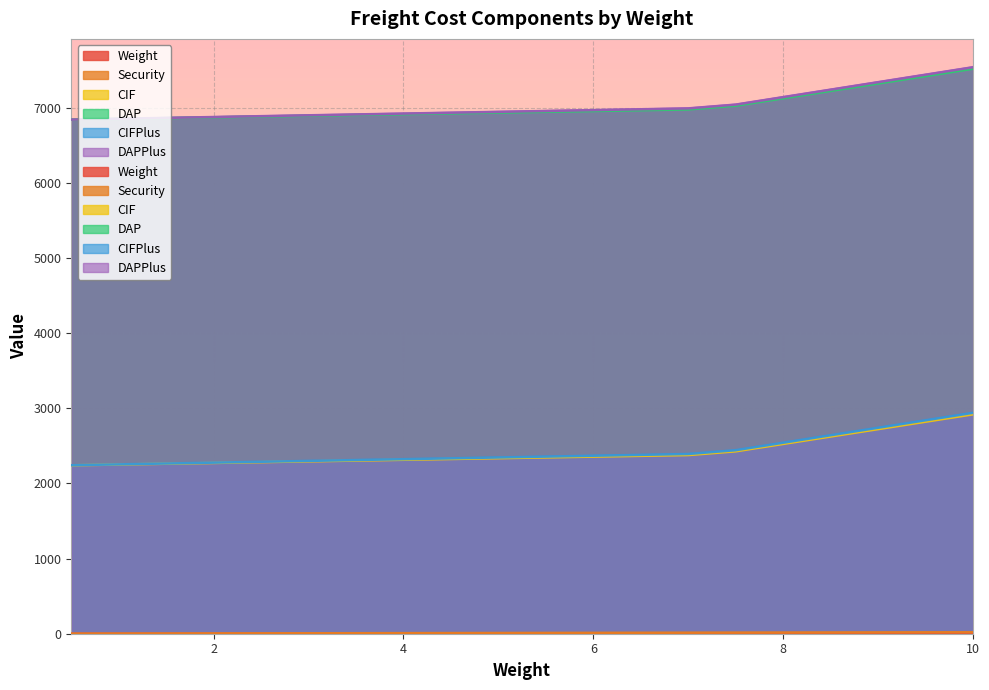

What is the difference between the maximum and minimum values in the DAP series?

678.5